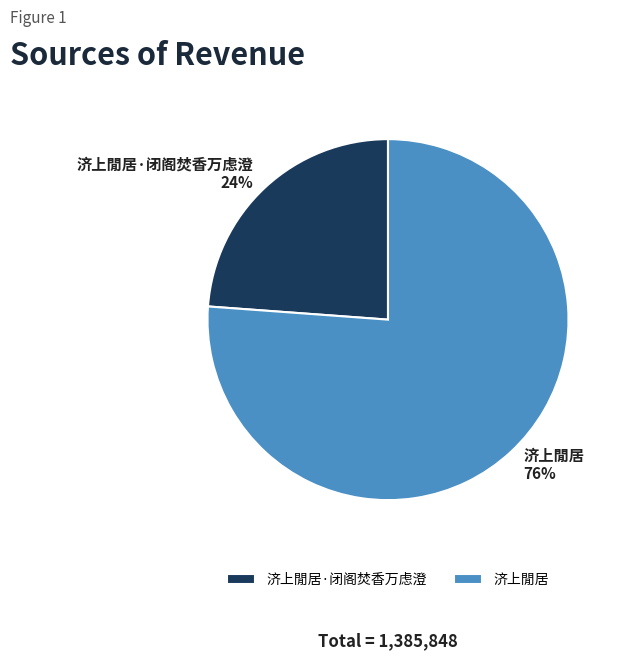

Is the sum of 济上閒居 and 济上閒居·闭阁焚香万虑澄 greater than half?

Yes